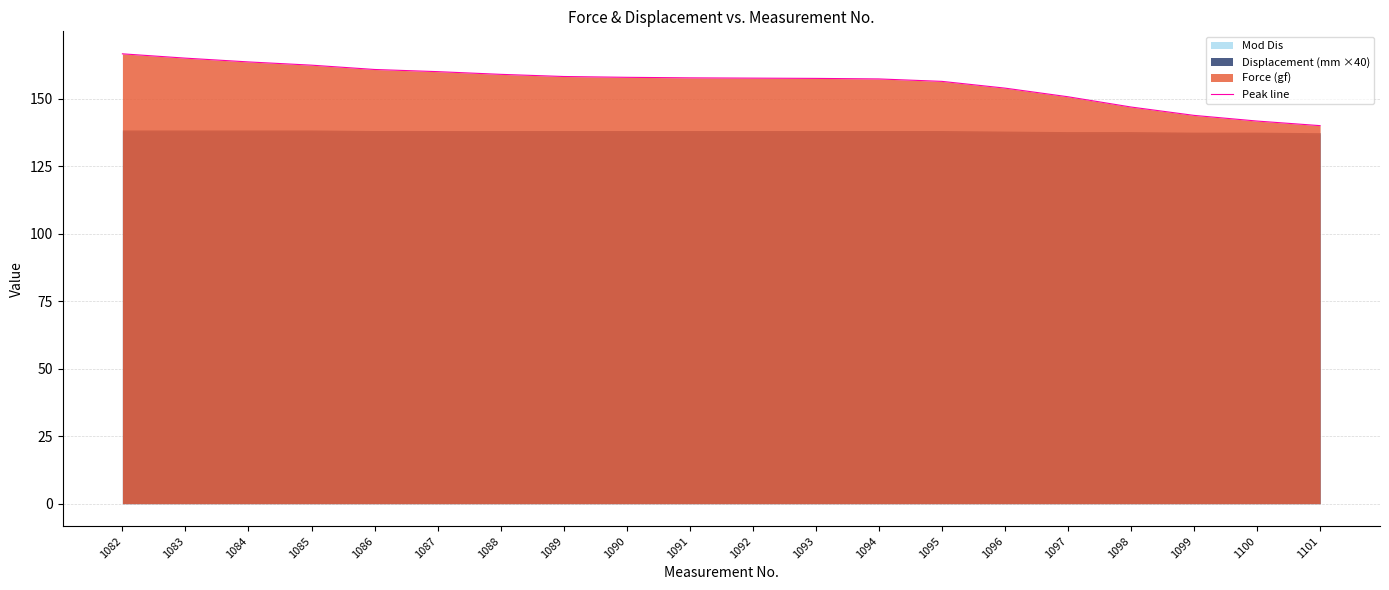

Is it true that the value at 1095 is 230.7?

False